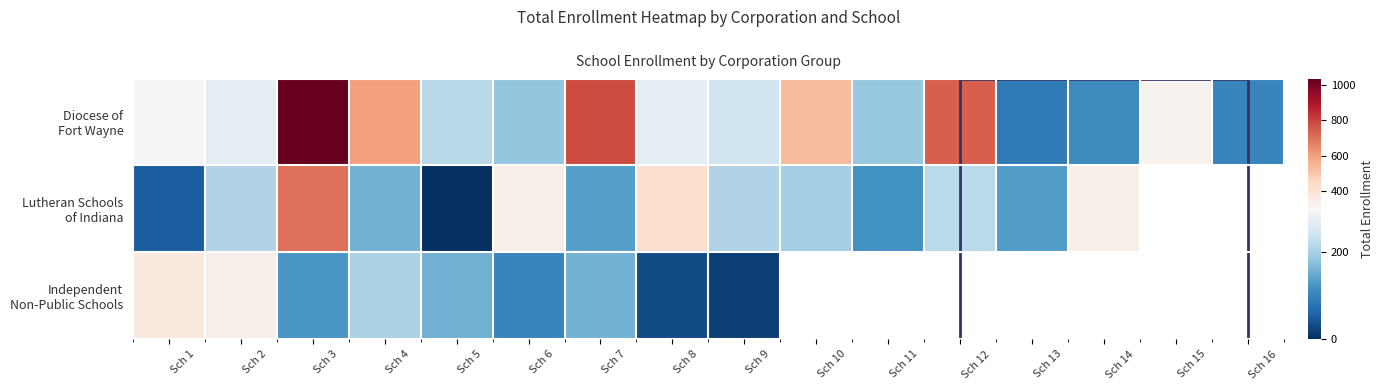

Is the value of Diocese of Fort Wayne at Sch 7 greater than the value of Independent Non-Public Schools at Sch 11?

No